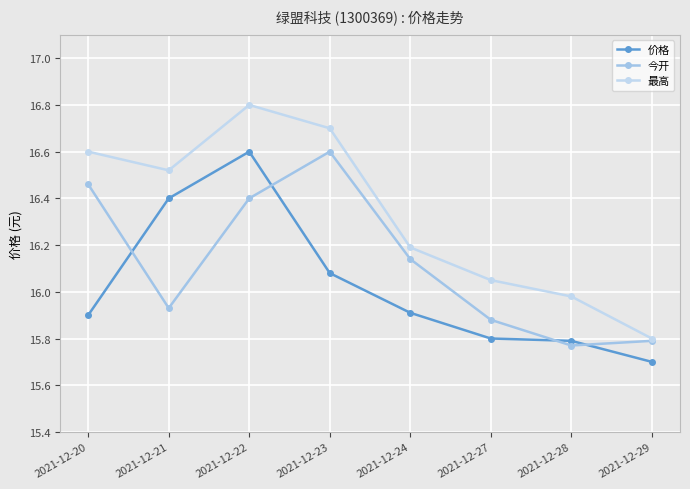

Which series has the largest range (max minus min)?

最高